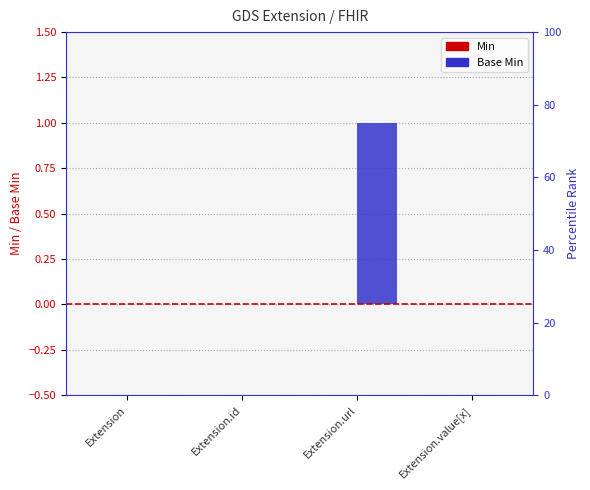

What position from the left is Extension.value[x]?

4